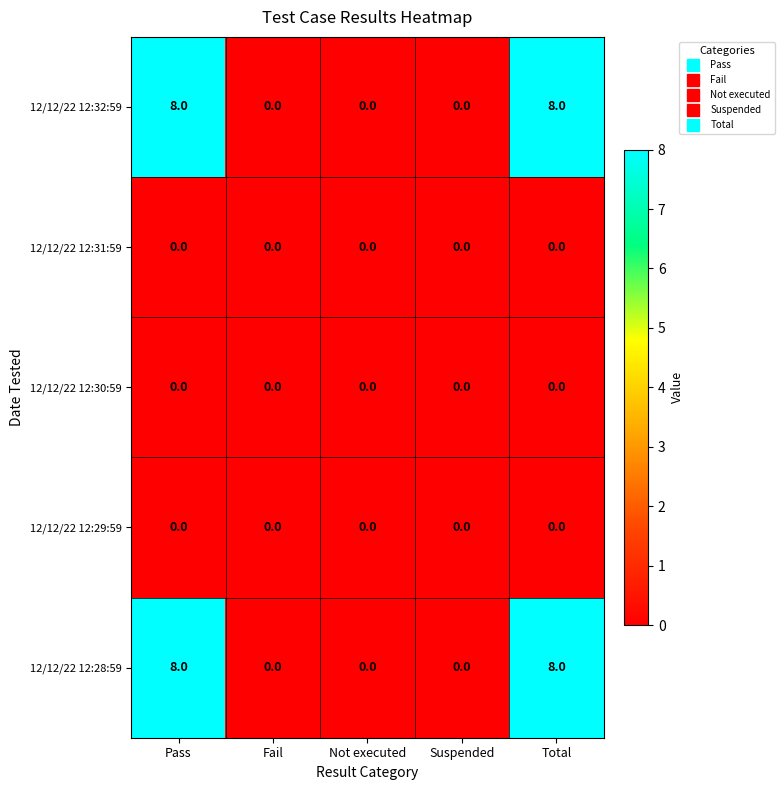

Reading left to right, transcribe all the data shown in this chart.

12/12/22 12:32:59: 8	0	0	0	8
12/12/22 12:31:59: 0	0	0	0	0
12/12/22 12:30:59: 0	0	0	0	0
12/12/22 12:29:59: 0	0	0	0	0
12/12/22 12:28:59: 8	0	0	0	8